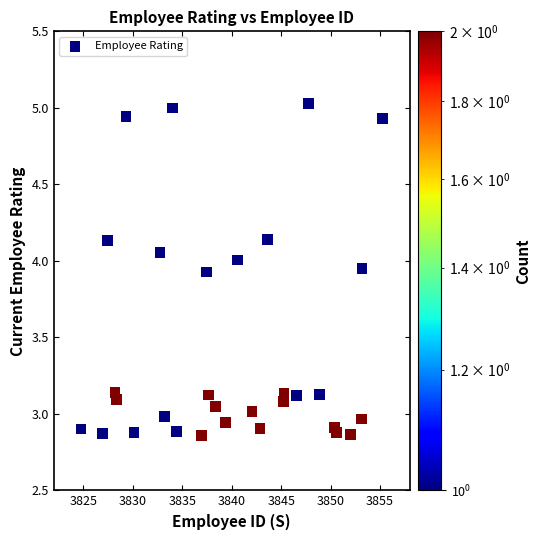

What is the range of X values (max minus min)?

30.5